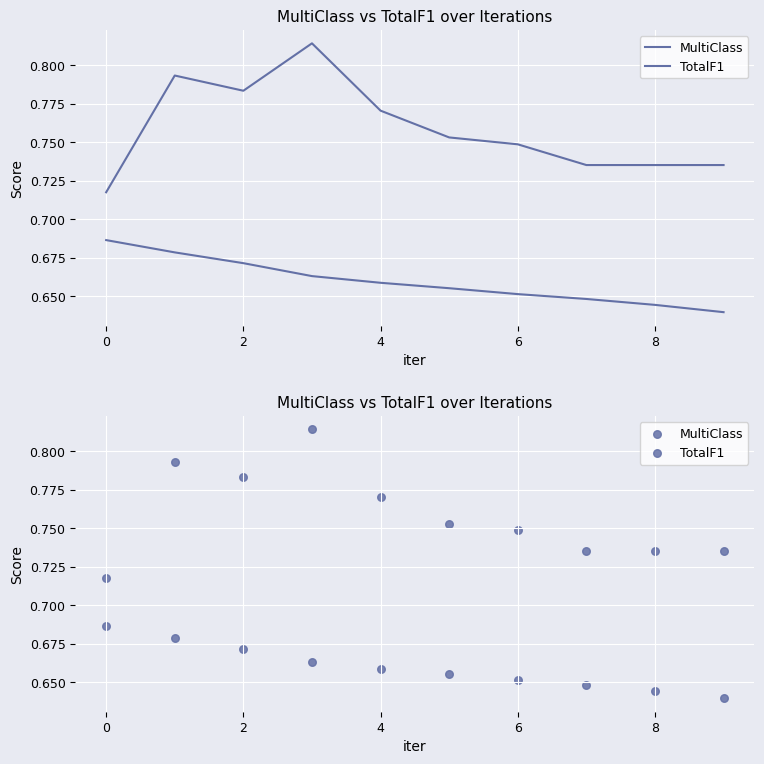

What are all the series names shown in the legend?

MultiClass, TotalF1